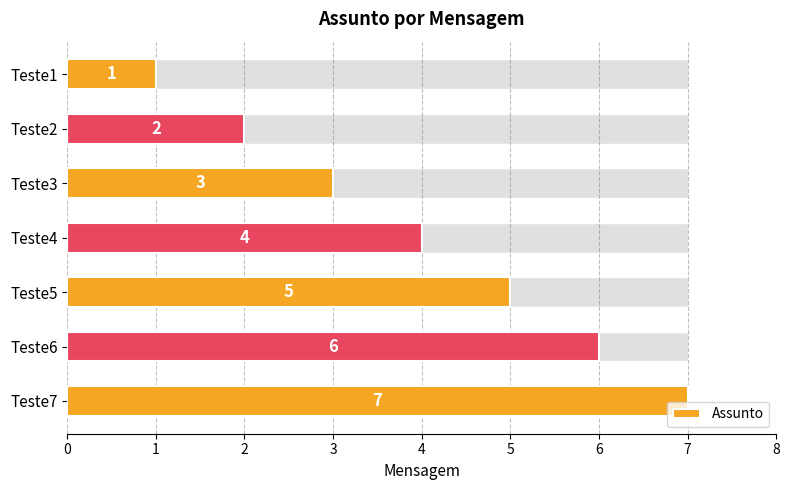

Is it true that the value at Teste7 is 5?

False